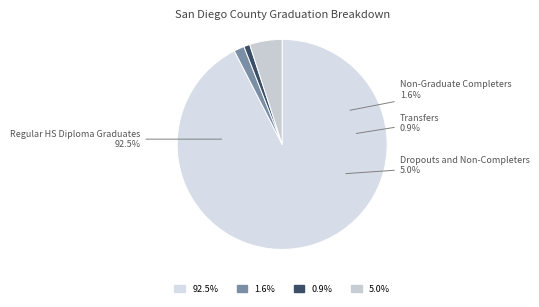

Between Non-Graduate Completers and Dropouts and Non-Completers, which is larger?

Dropouts and Non-Completers